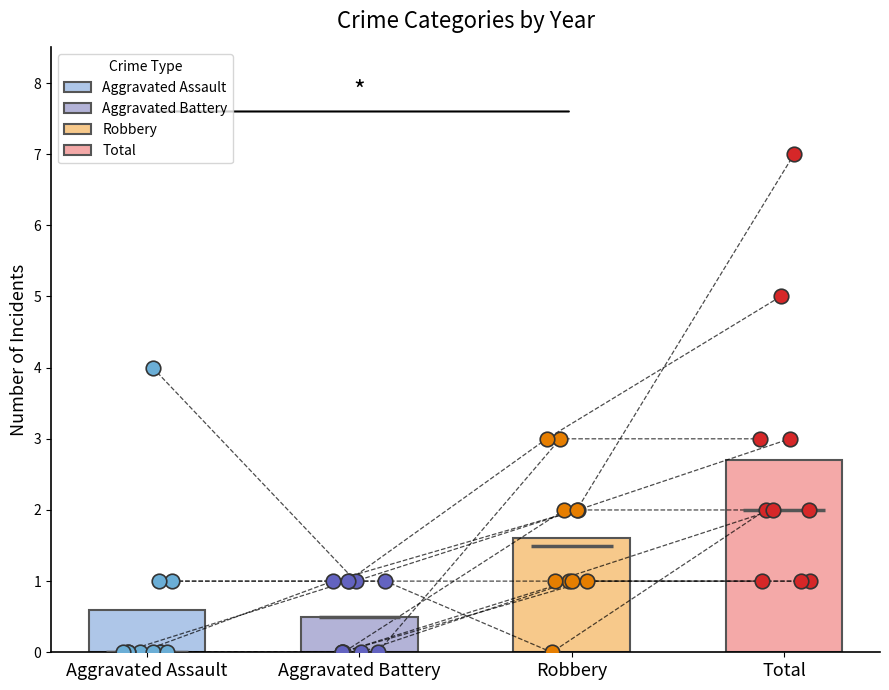

At how many categories does at least one series exceed 6?

1